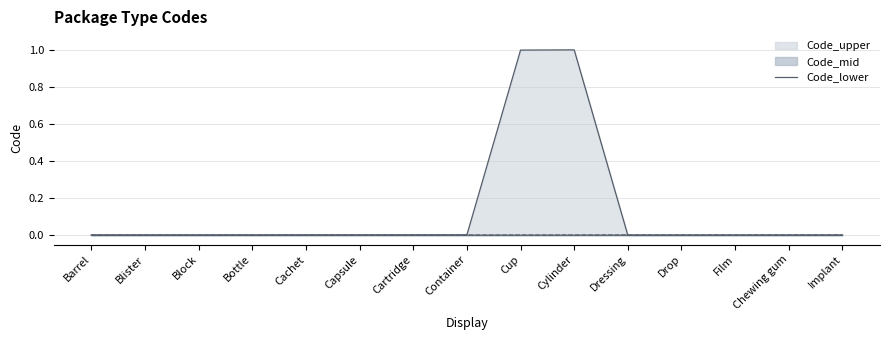

Which category has the lowest value across all series?

Barrel